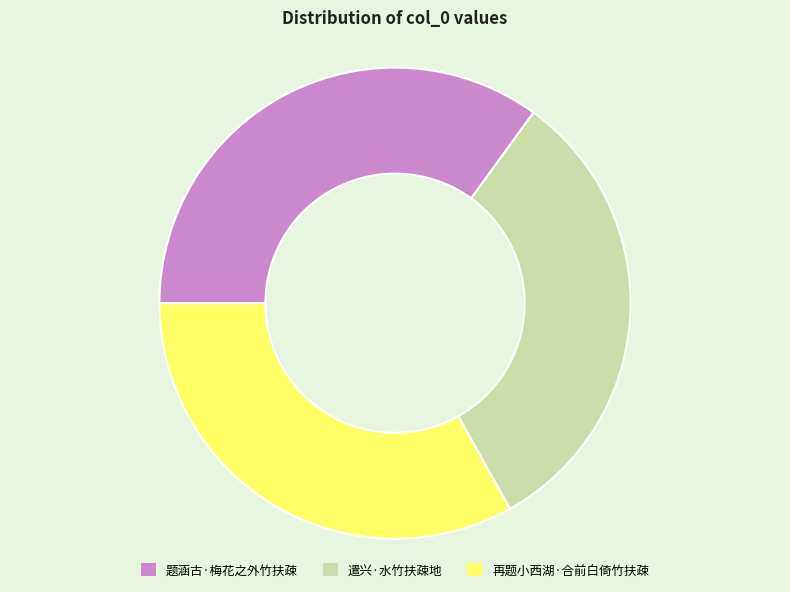

True or false: 遣兴·水竹扶疎地 accounts for 20% of the total.

False